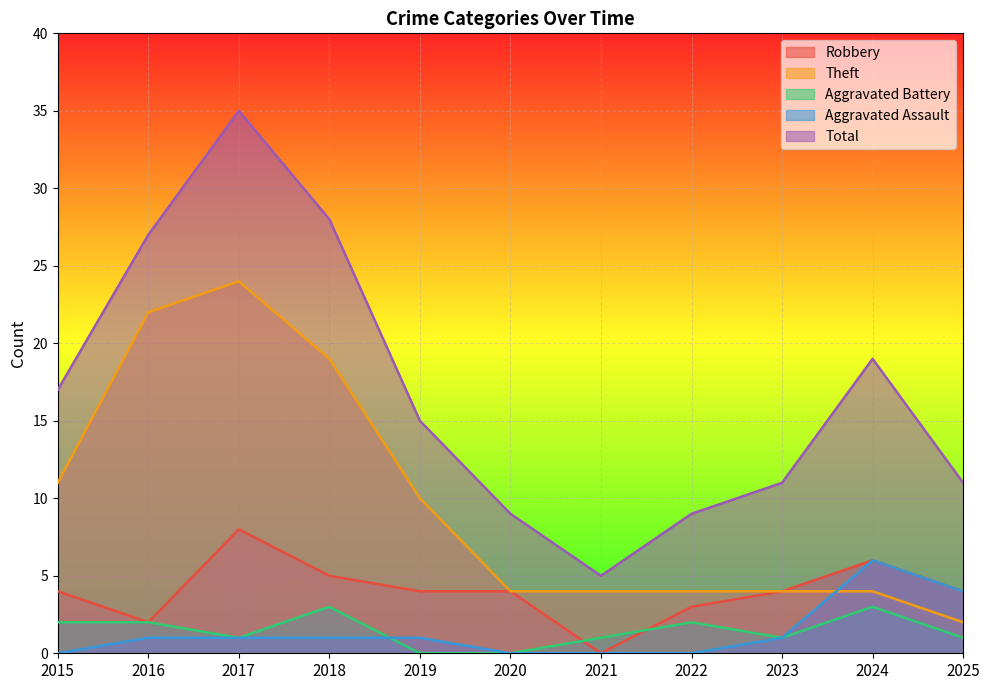

True or false: Theft and Aggravated Battery intersect in this chart.

False